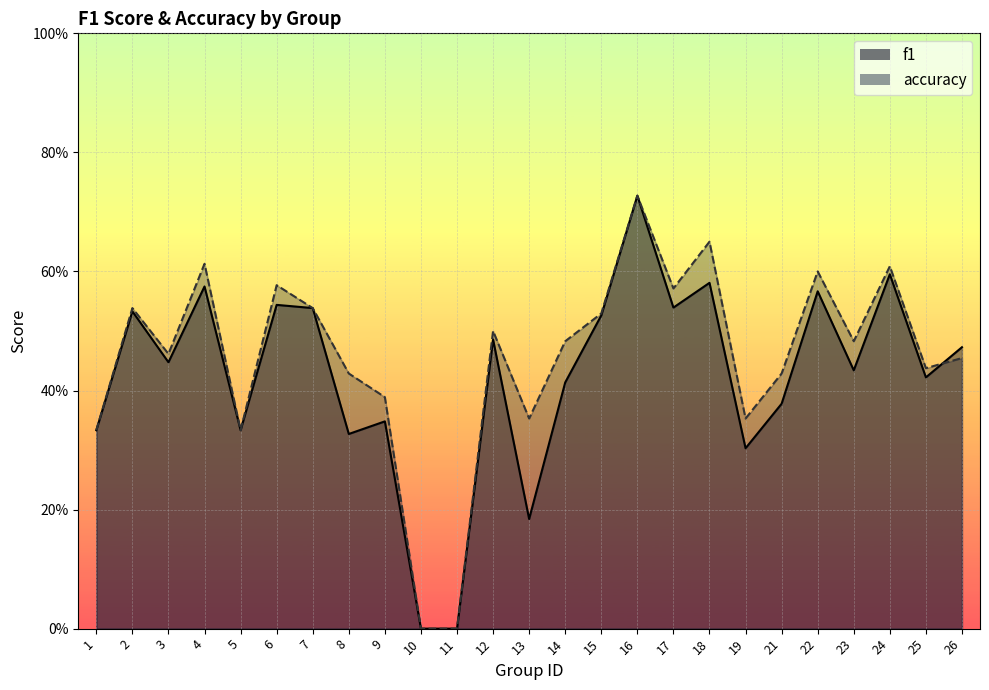

How many interior local peaks does the accuracy series have?

8